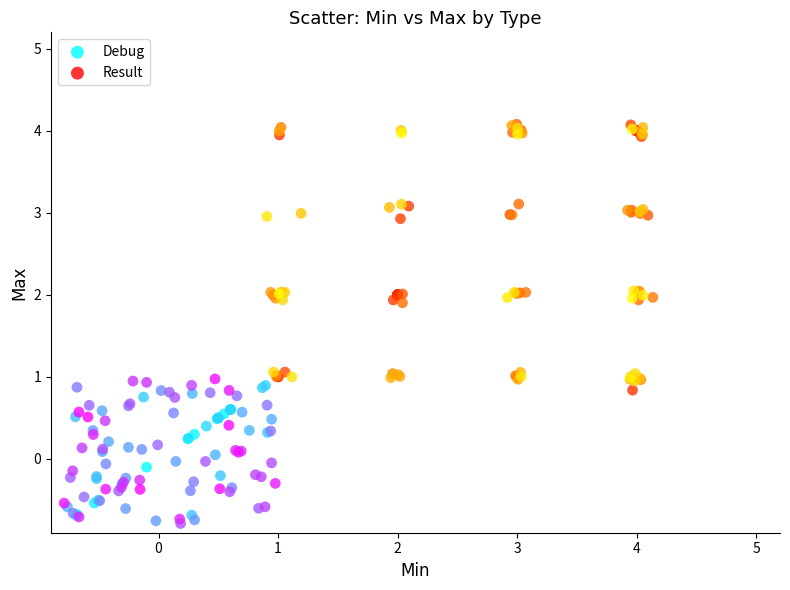

Which series reaches the minimum Y coordinate?

Debug